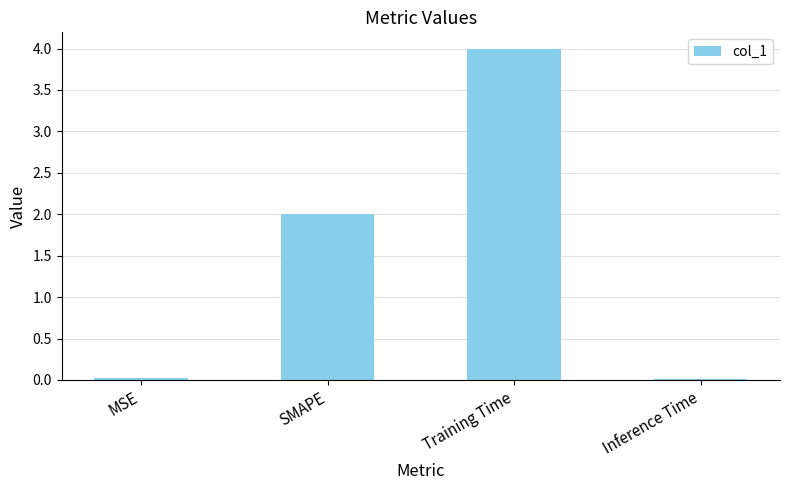

What is the value of the 3rd bar from the left?

4.0